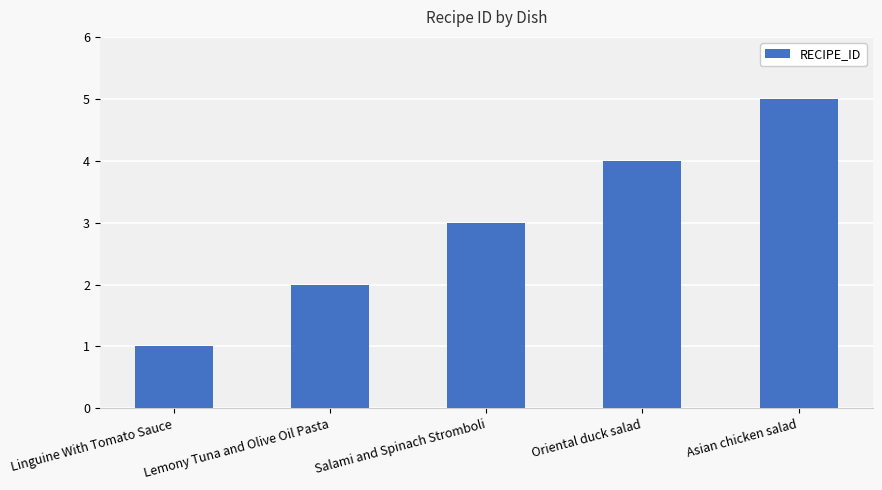

What is the minimum value shown in the chart?

1